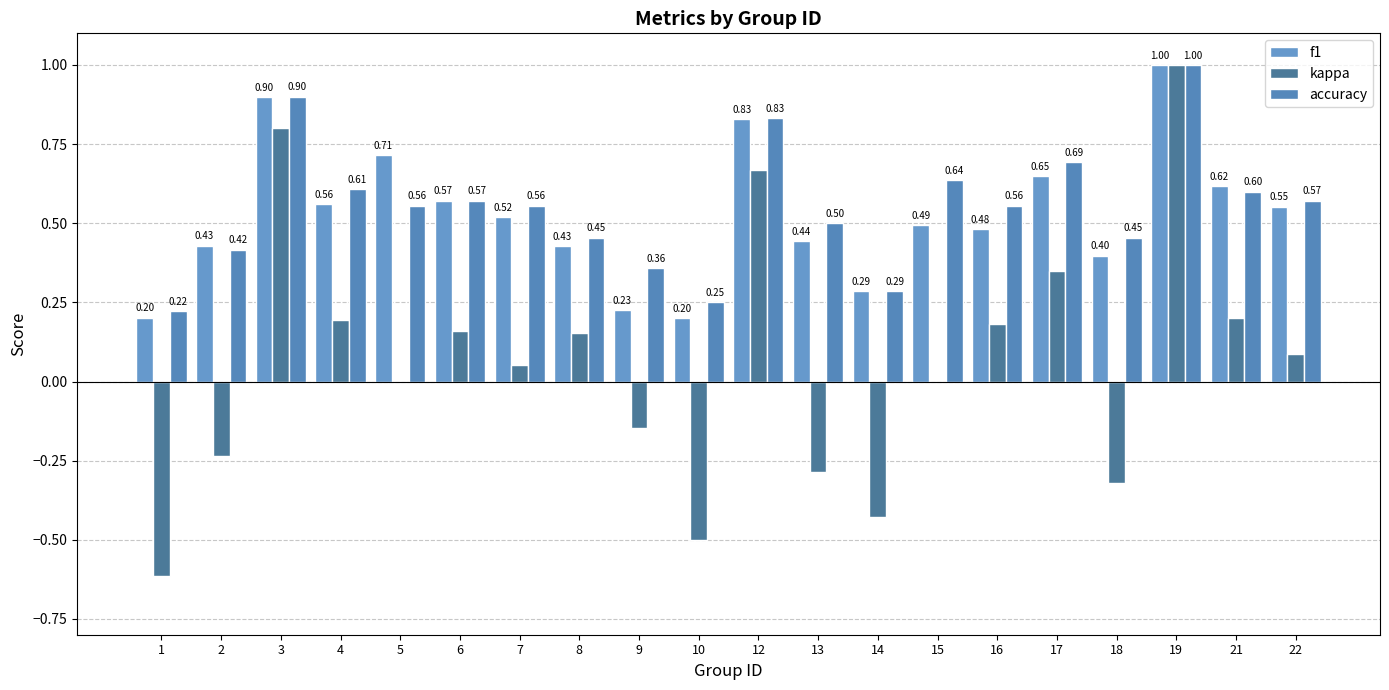

How many distinct data groups are displayed?

3